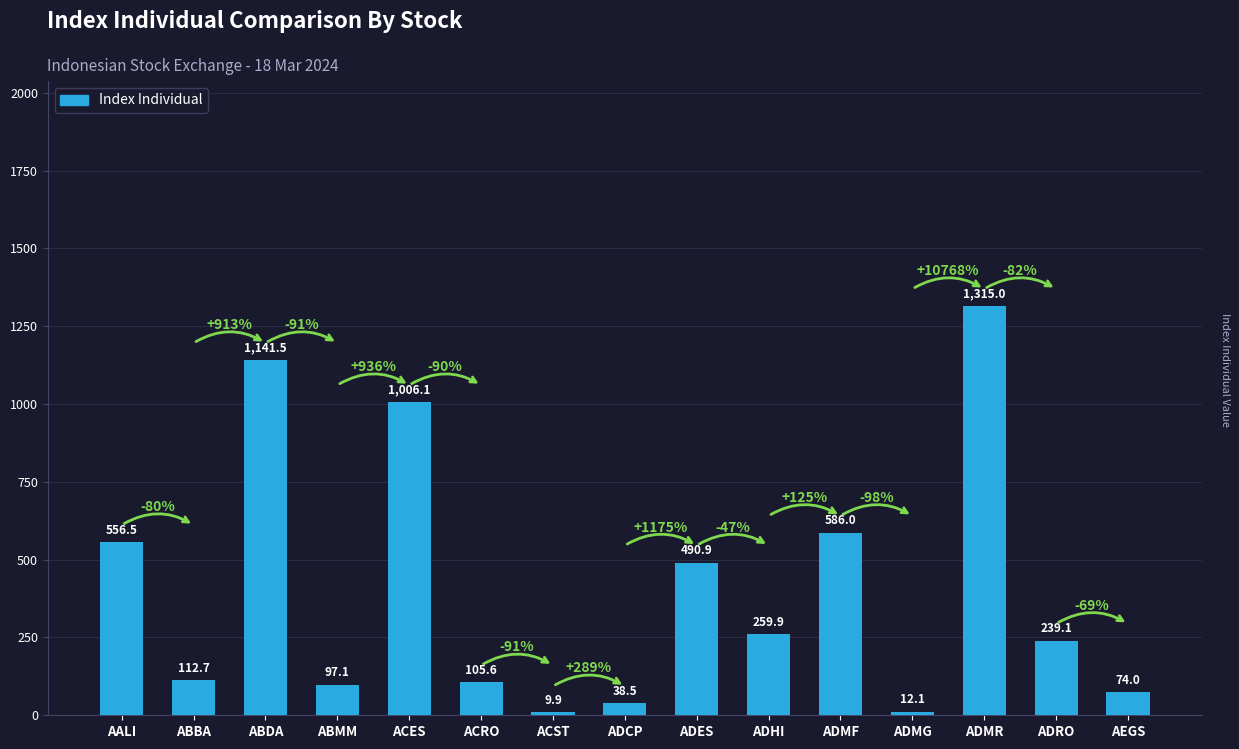

Rank the categories by value from highest to lowest.

ADMR, ABDA, ACES, ADMF, AALI, ADES, ADHI, ADRO, ABBA, ACRO, ABMM, AEGS, ADCP, ADMG, ACST